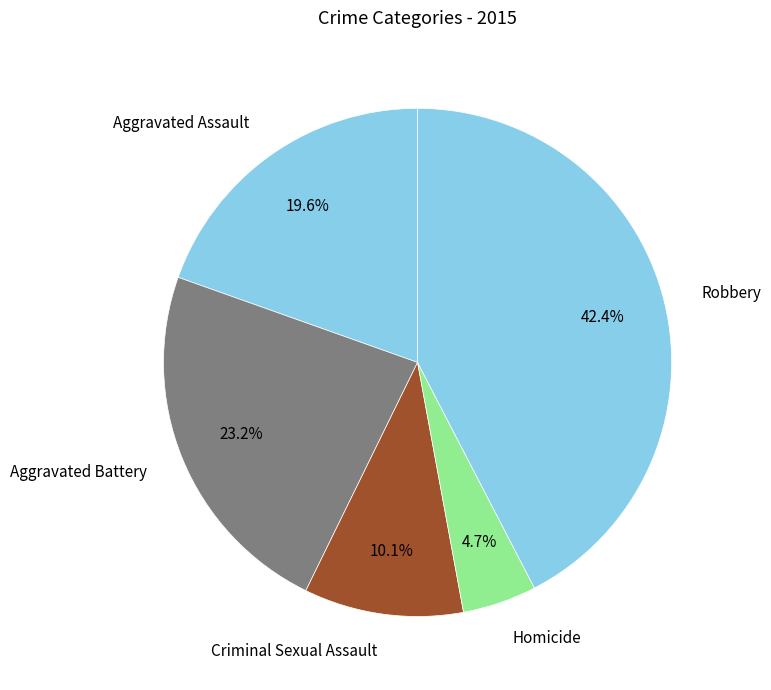

Combined, do Homicide and Criminal Sexual Assault account for over 50%?

No